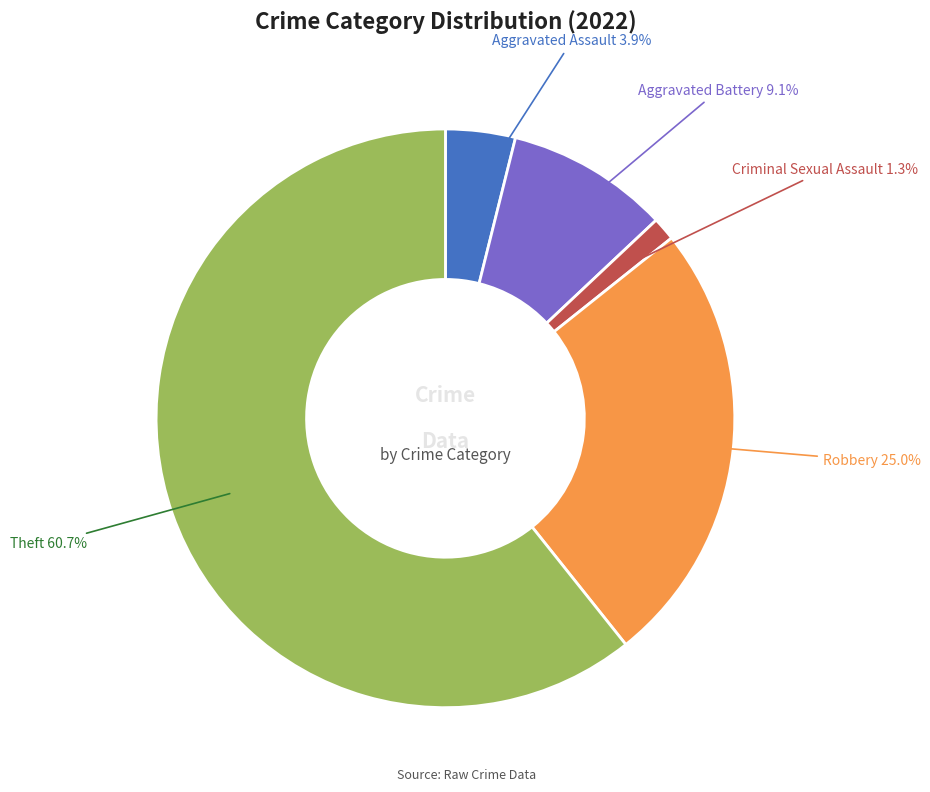

How much of the chart is everything except Robbery?

75.0%